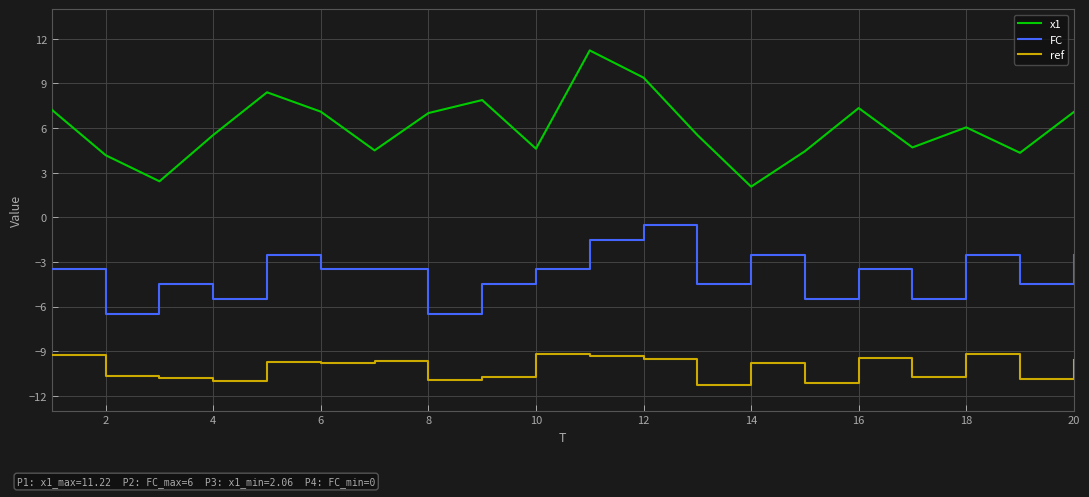

Rank the series by their maximum value, from lowest to highest.

ref, FC, x1